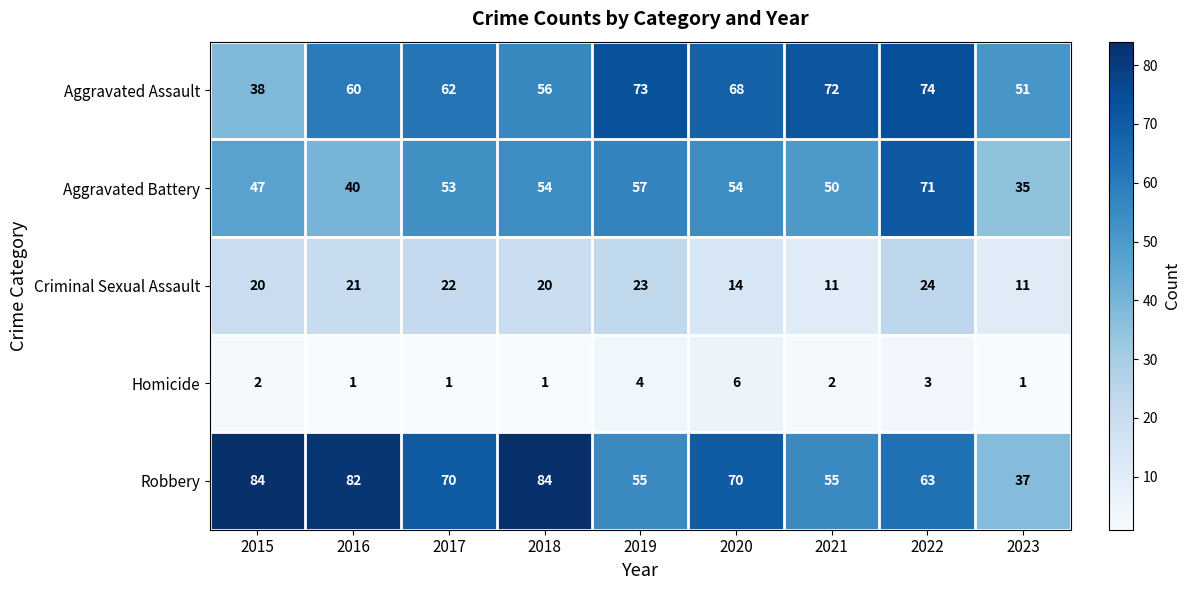

Rank the series by their maximum value, from lowest to highest.

Homicide, Criminal Sexual Assault, Aggravated Battery, Aggravated Assault, Robbery